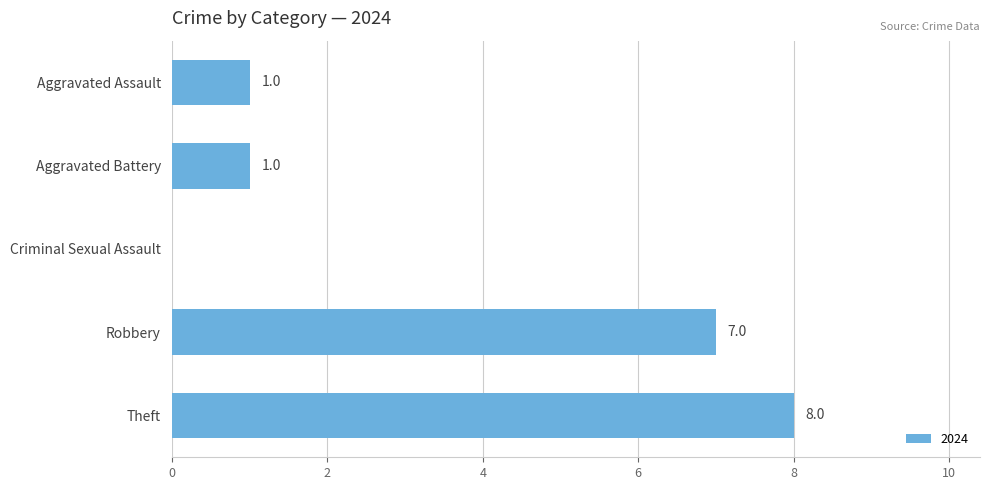

Between Criminal Sexual Assault and Theft, which is larger?

Theft